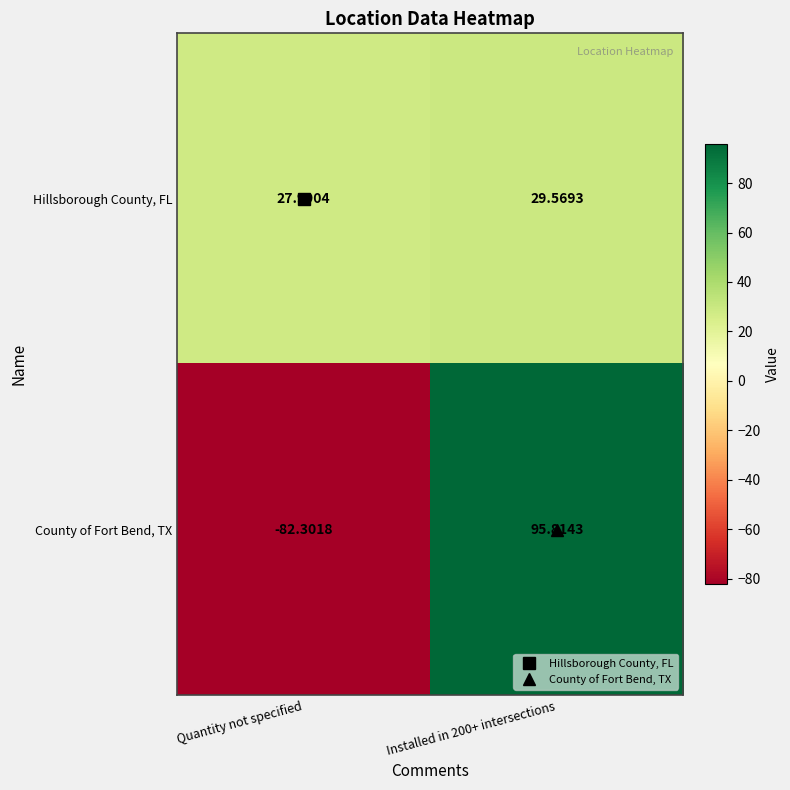

What is the difference between the highest and lowest values at Installed in 200+ intersections?

66.2